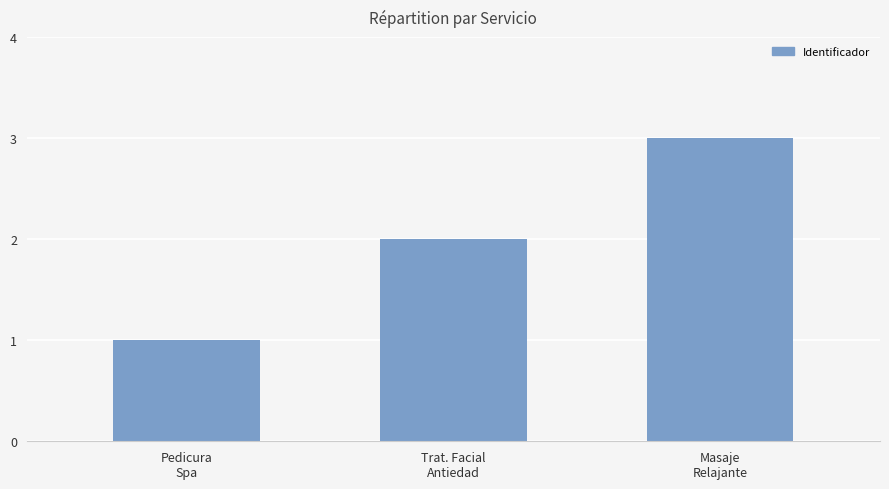

What is the average value?

2